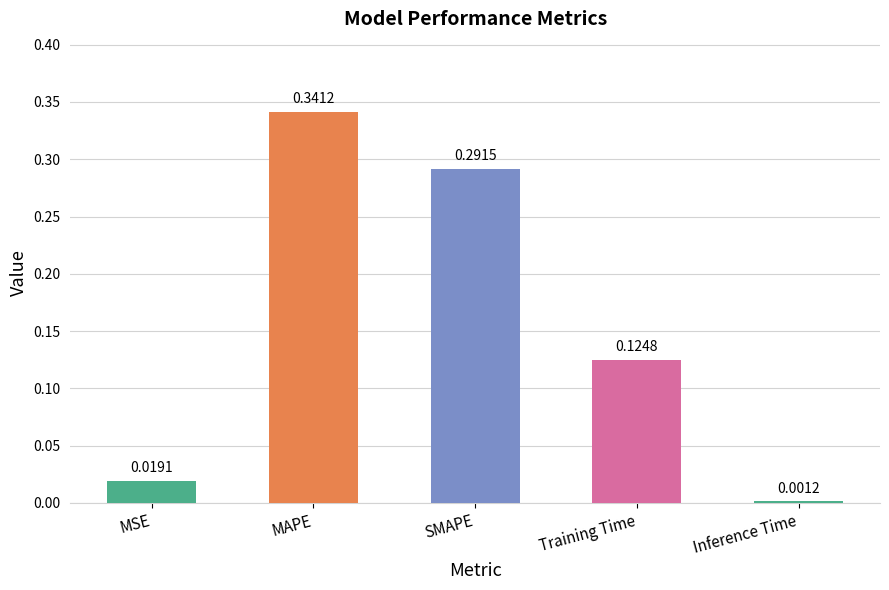

The value at MAPE is 0.6. True or false?

False